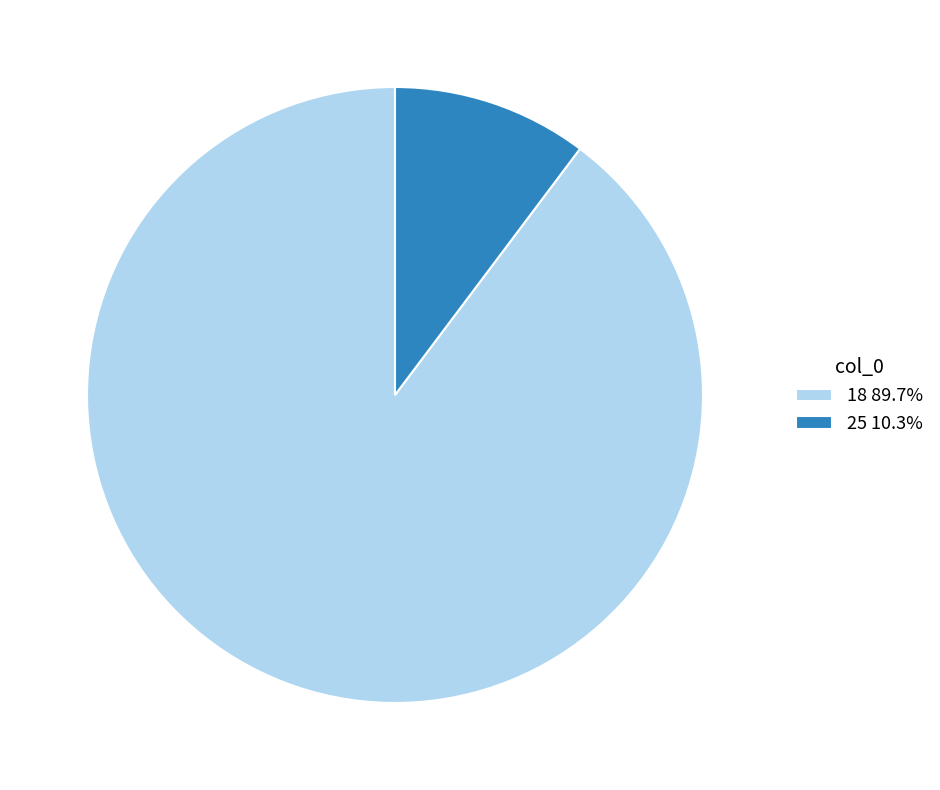

What is the majority slice?

18